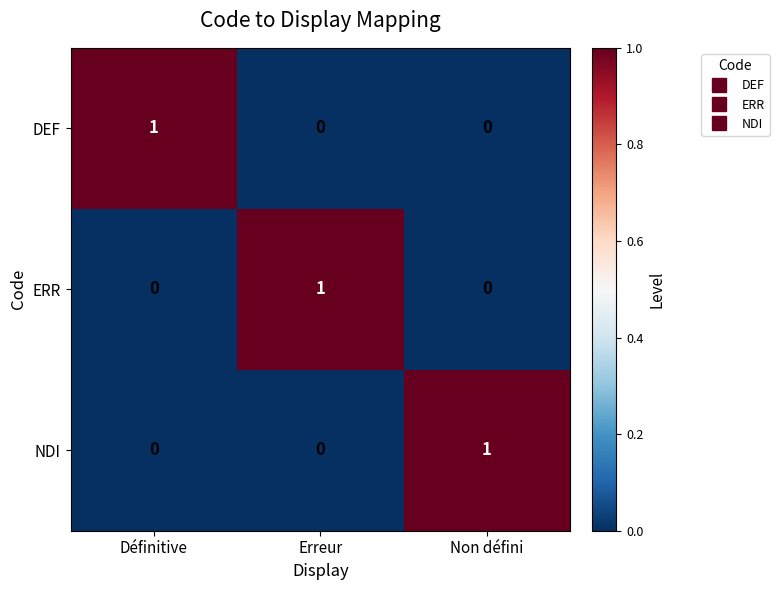

Reading left to right, extract all data points from this chart.

DEF: Définitive=1	Erreur=0	Non défini=0
ERR: Définitive=0	Erreur=1	Non défini=0
NDI: Définitive=0	Erreur=0	Non défini=1